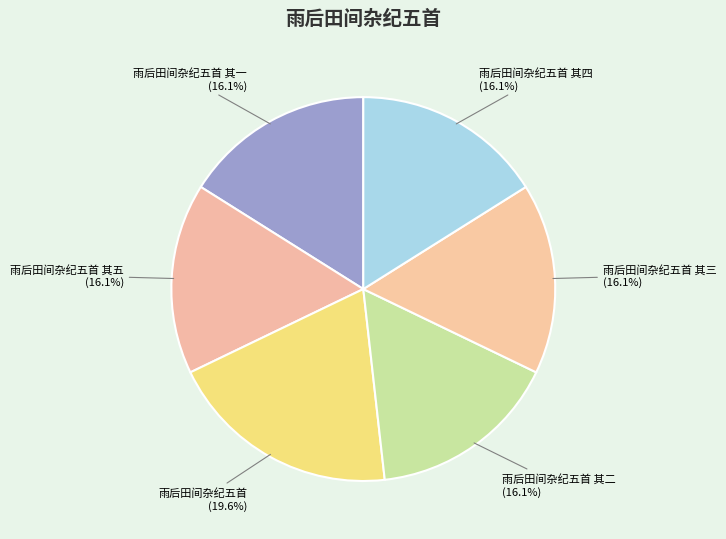

To the nearest percent, what is the average slice percentage?

17%